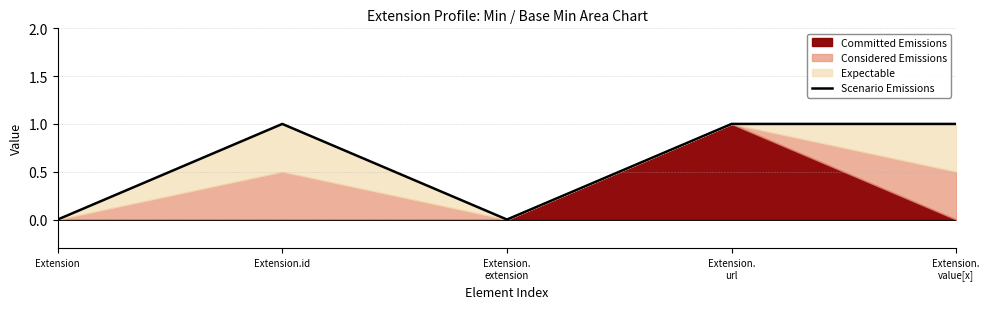

How many interior local peaks (higher than both neighbors) does the data have?

1